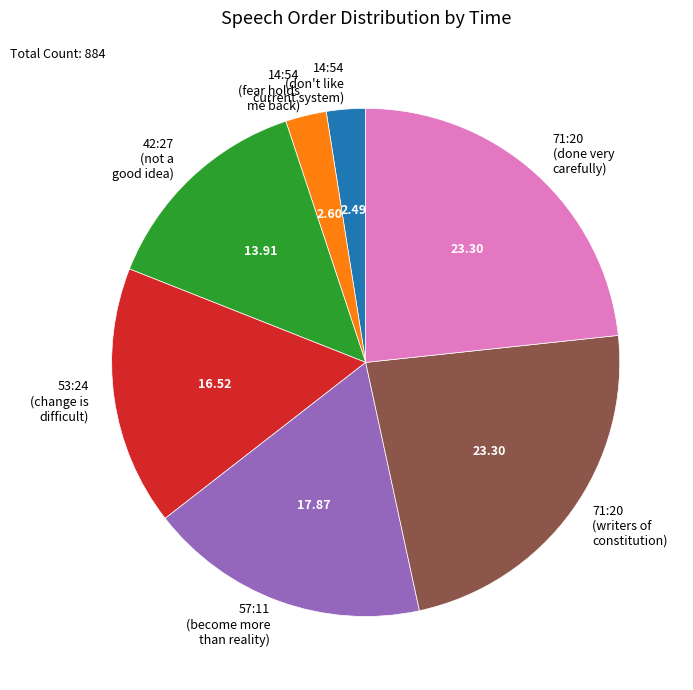

Does any single category account for the majority?

No